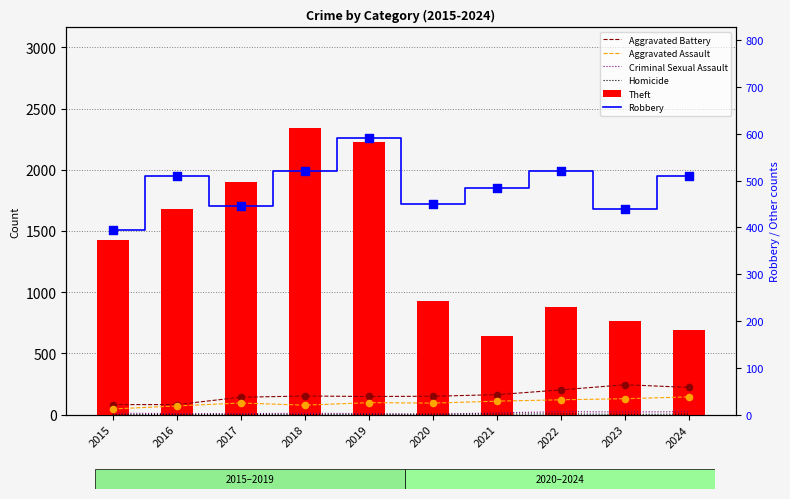

Is the value of Criminal Sexual Assault at 2019 greater than the value of Robbery at 2020?

No